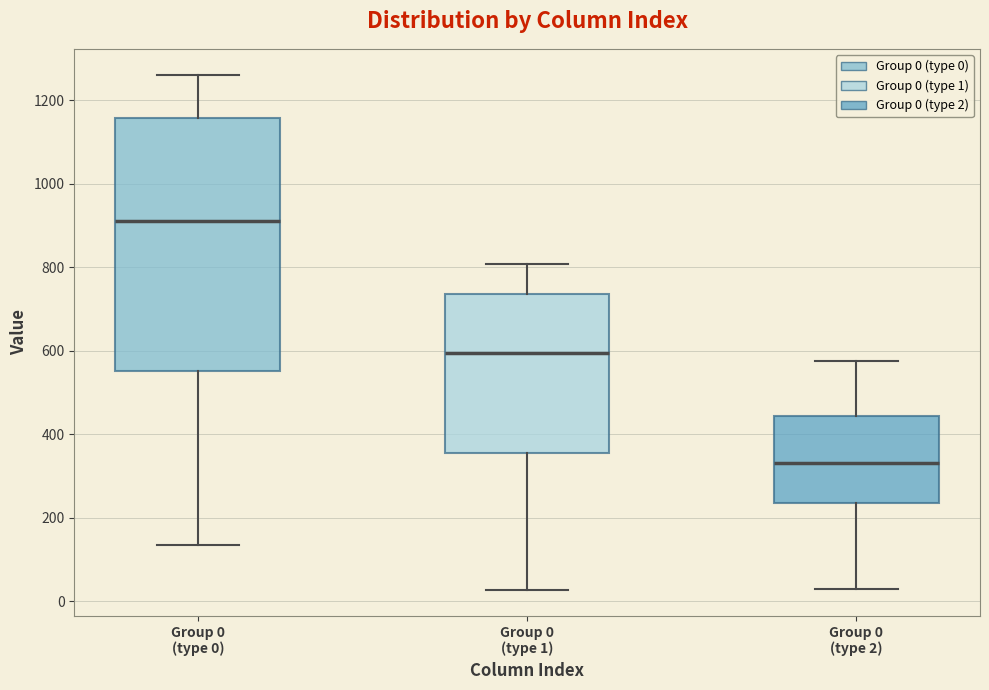

Comparing the boxes themselves (not the whiskers), which one is the tallest?

Group 0 (type 0)